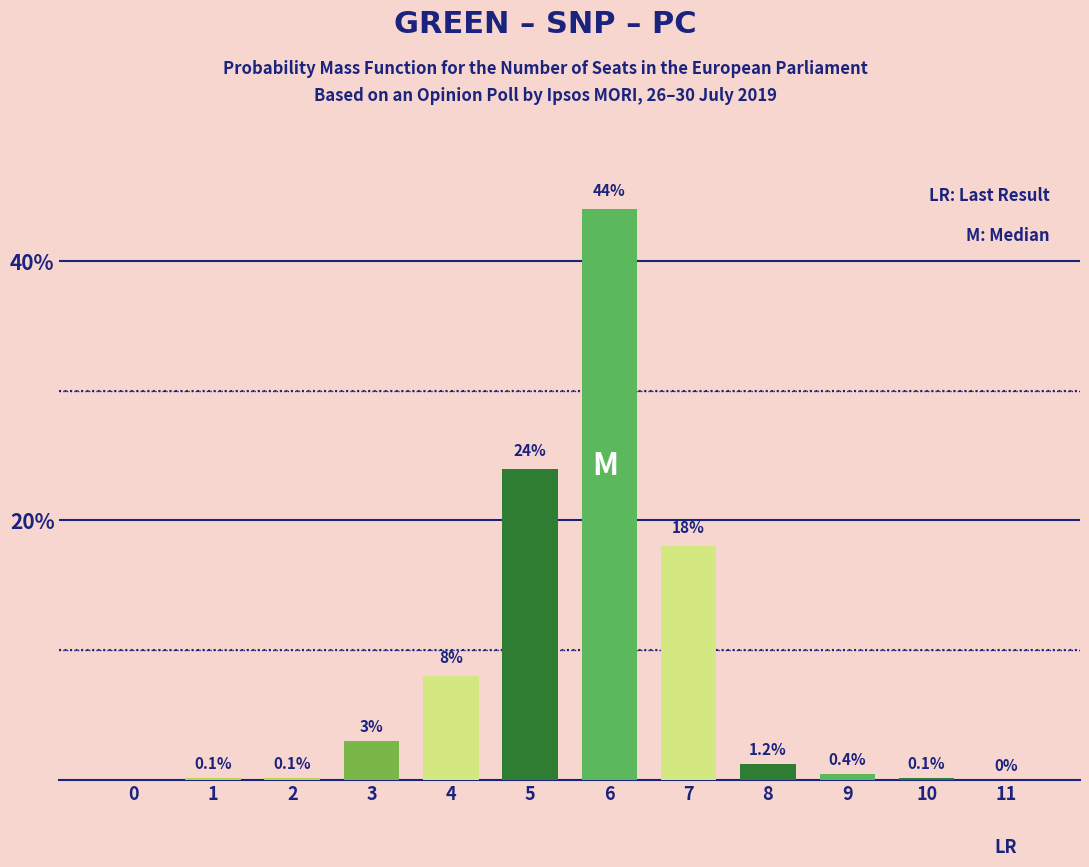

How many series are shown in this chart?

1